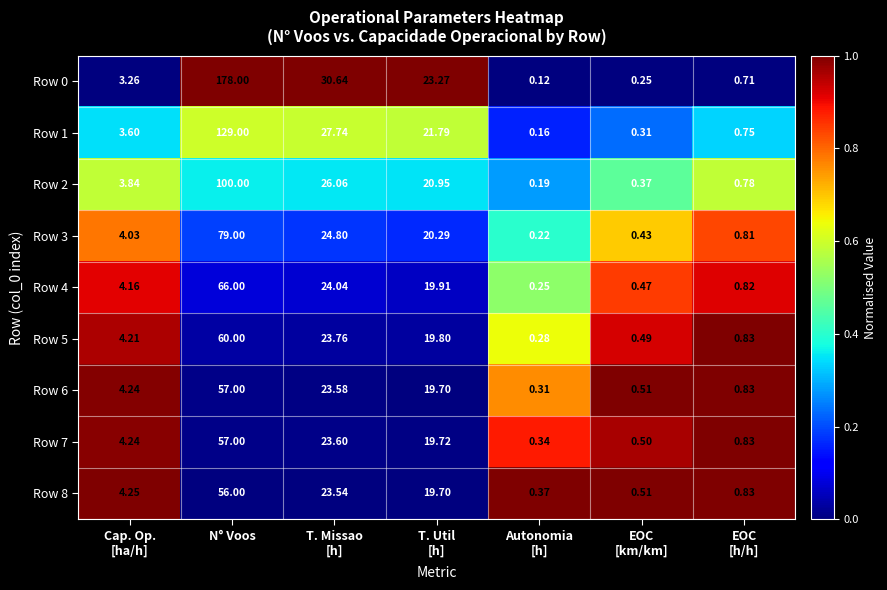

At which category is the sum across all series the highest?

N° Voos